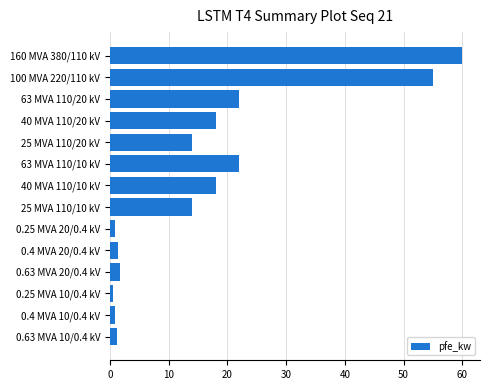

True or false: the data shows 39.5 at 63 MVA 110/20 kV.

False